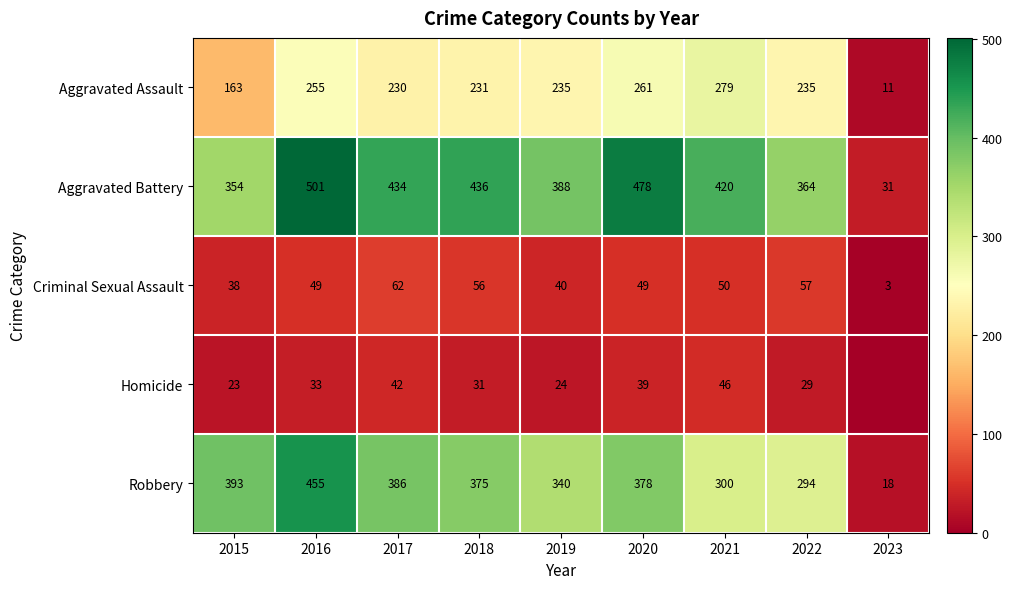

What is the total value across all series at 2015?

971